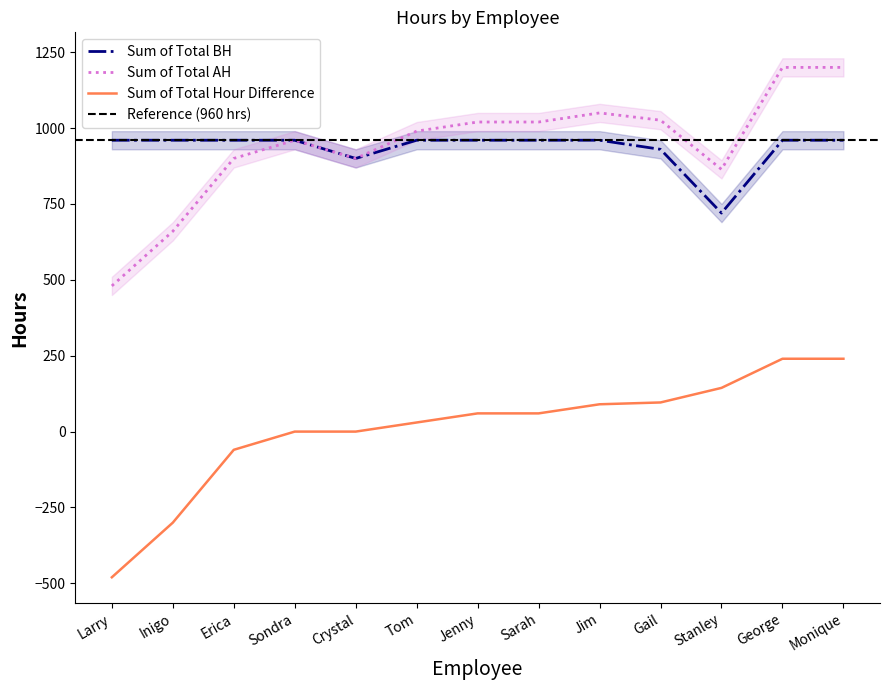

What is the sum of all Sum of Total BH values?

12150